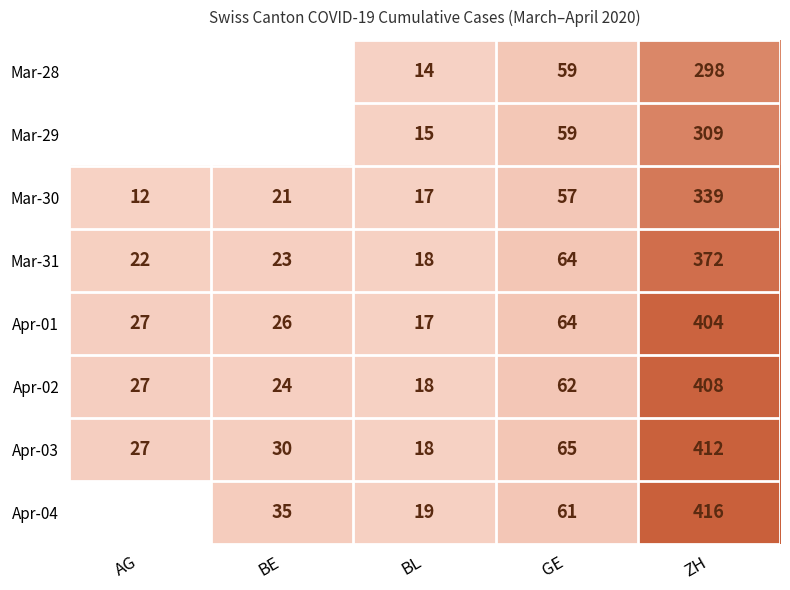

True or false: Mar-30 has a value of 29.6 at BE.

False